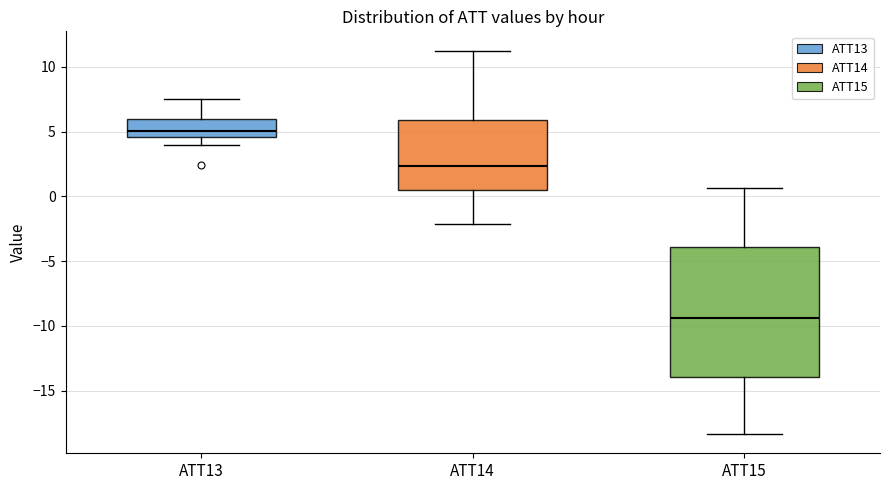

Reading left to right, transcribe this box plot: for each box, give where its median line is, the range the box spans, and where its two whiskers end, as read against the y-axis. The values are not printed on the chart, so give them approximately, as read against the axis.

ATT13: median 5.0, box 4.5 to 6.0, whiskers 4.0 to 7.5
ATT14: median 2.5, box 0.5 to 6.0, whiskers -2.0 to 11.5
ATT15: median -9.5, box -14.0 to -4.0, whiskers -18.5 to 0.5